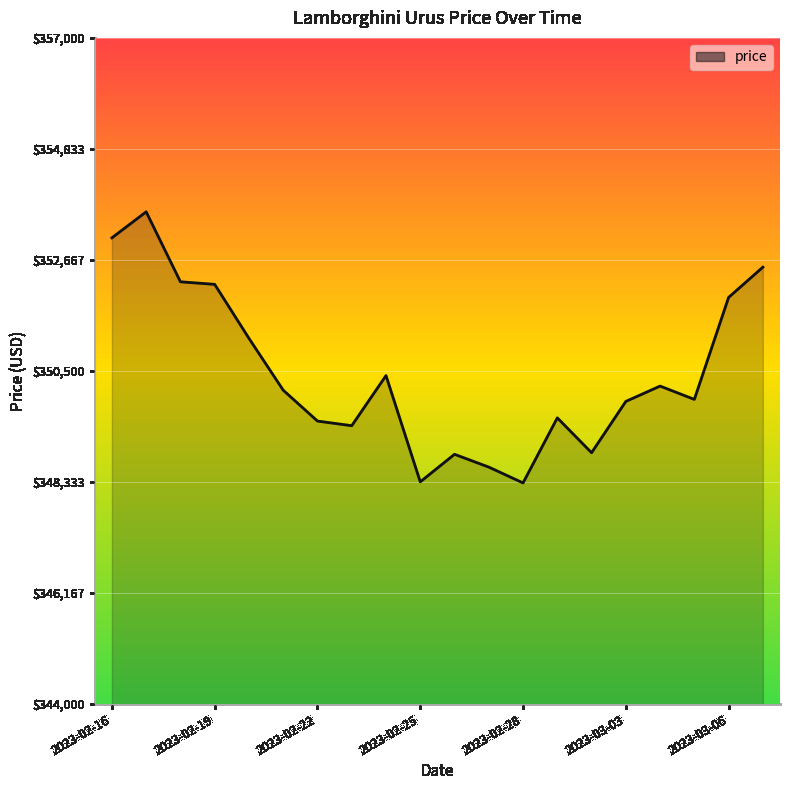

What is the maximum value shown in the chart?

353605.7